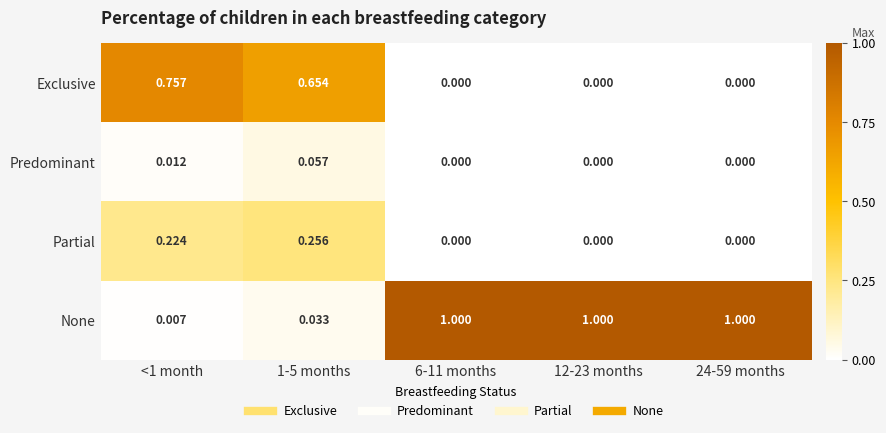

Count the number of categories in the chart.

5